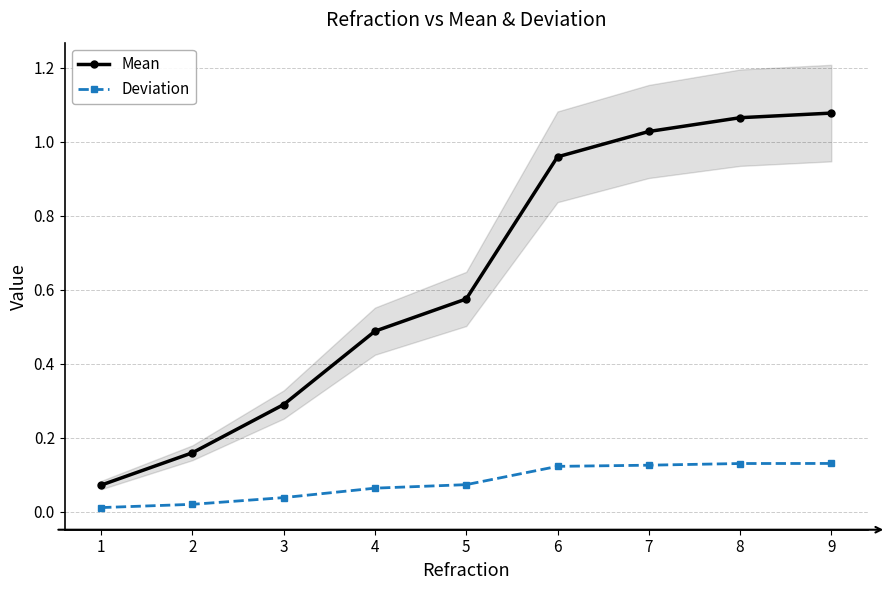

The value of Deviation at 1 is 0.0. True or false?

False